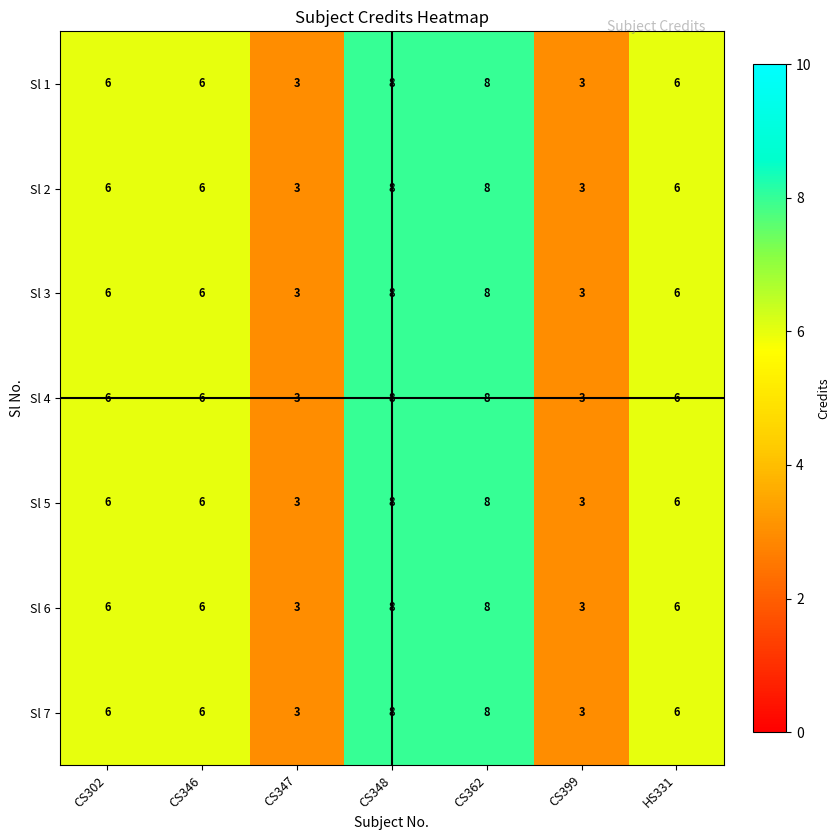

Is the value of Sl 6 at CS399 greater than the value of Sl 2 at HS331?

No